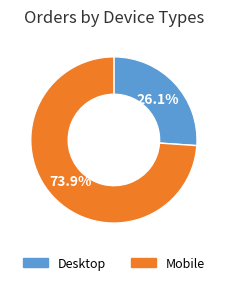

Does any single category account for the majority?

Yes